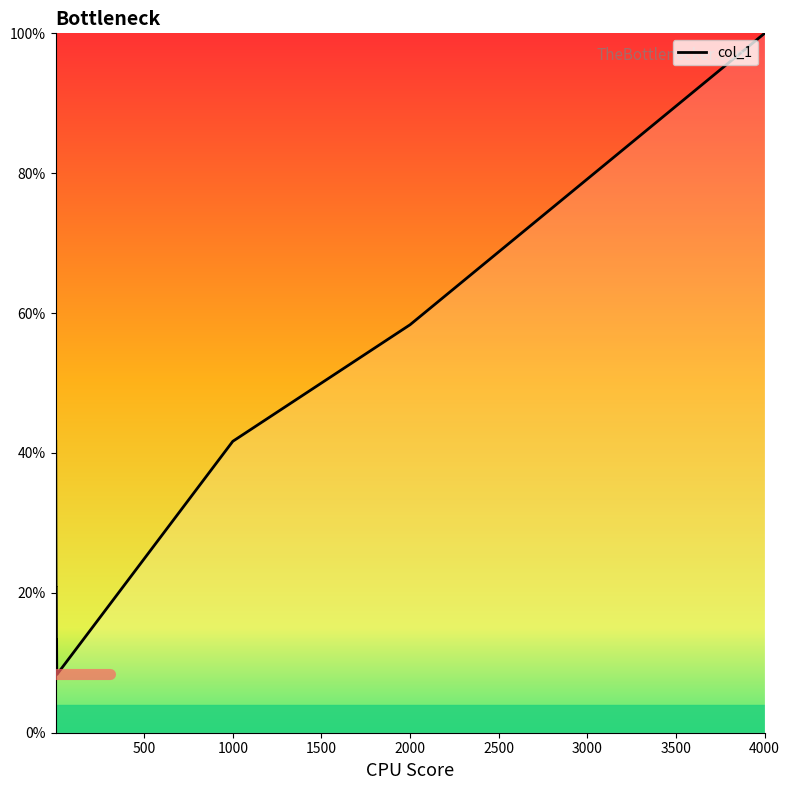

Reading left to right, extract all data points from this chart.

41.7	29.2	20.8	20.8	13.3	13.3	8.3	8.3	41.7	58.3	79.2	100.0